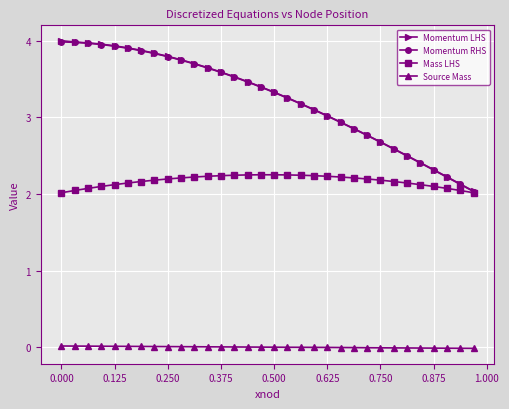

What is the value of the Momentum LHS point at the 19th from the left?

3.2